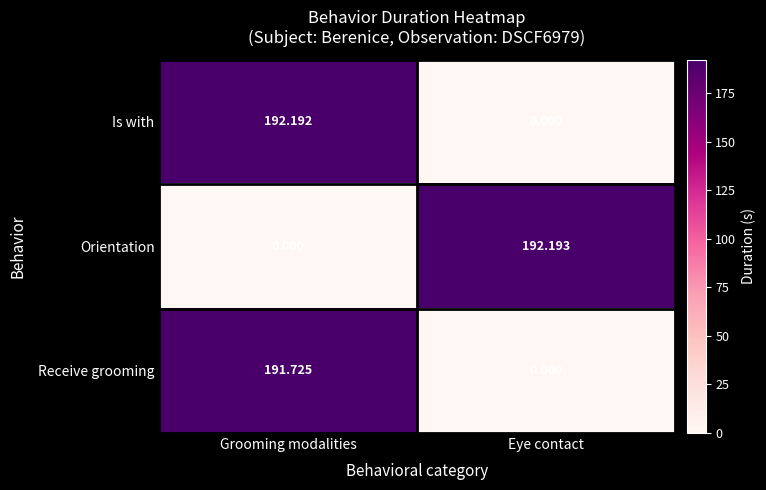

List the series in order of their peak value, lowest first.

Receive grooming, Is with, Orientation